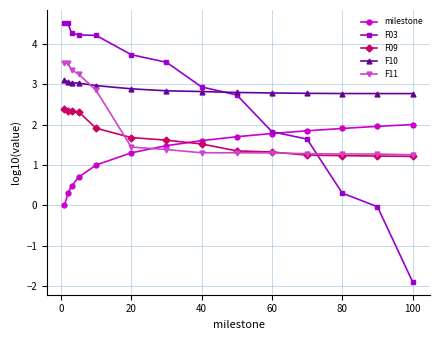

True or false: F11 and milestone intersect in this chart.

True